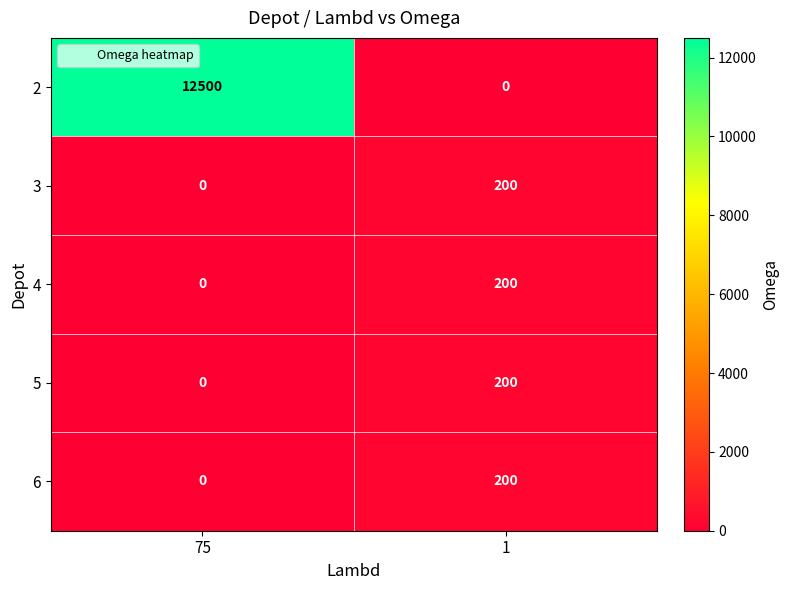

How many distinct data groups are displayed?

5